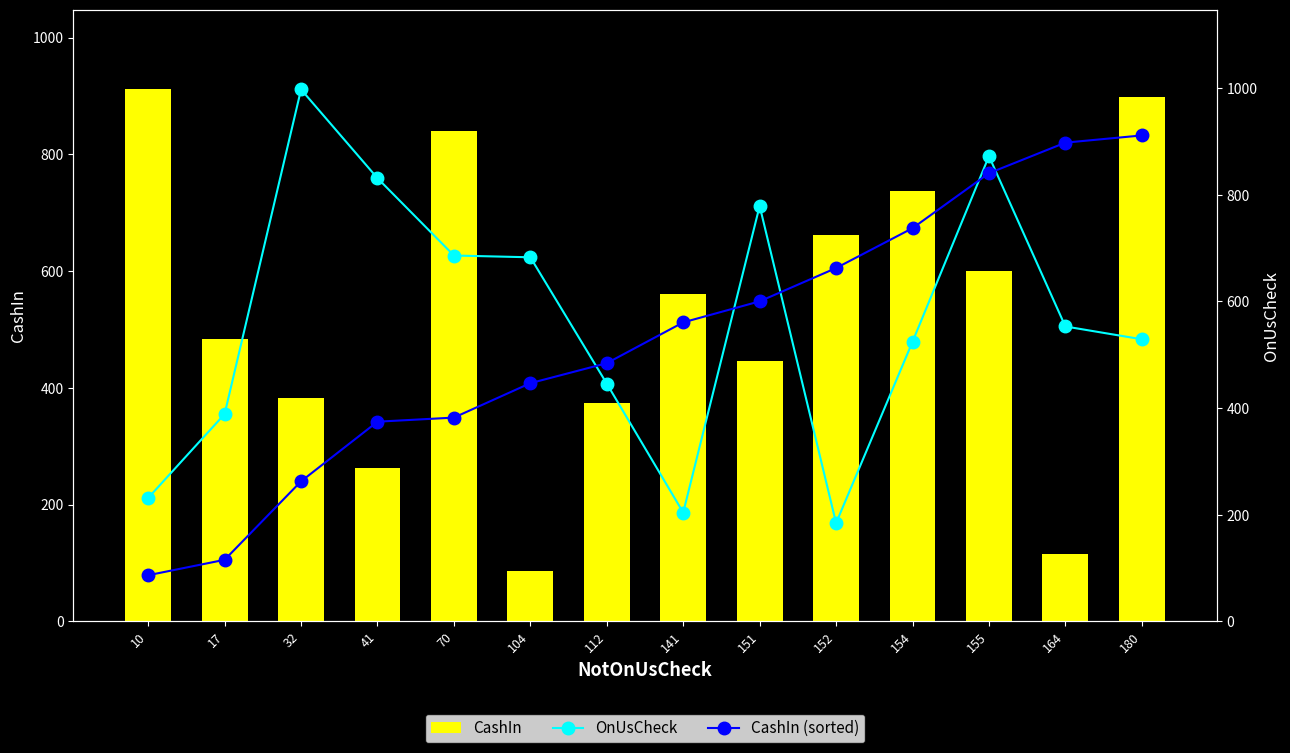

Which series changed the most between 32 and 41?

OnUsCheck